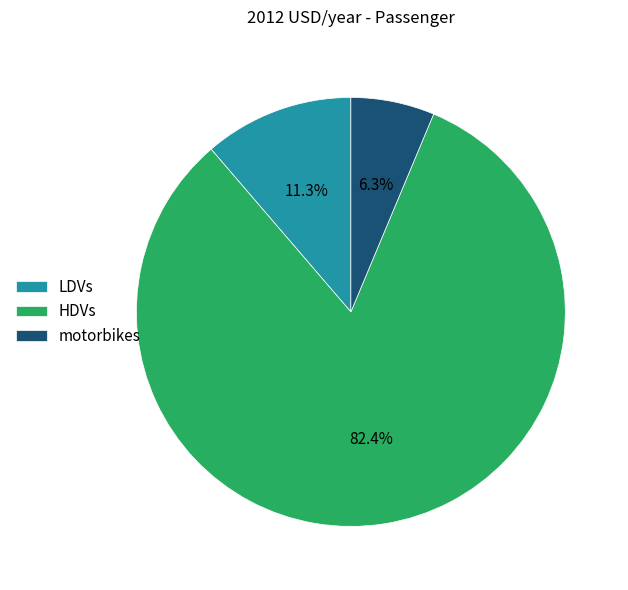

What percentage is the HDVs slice, to the nearest percent?

82%